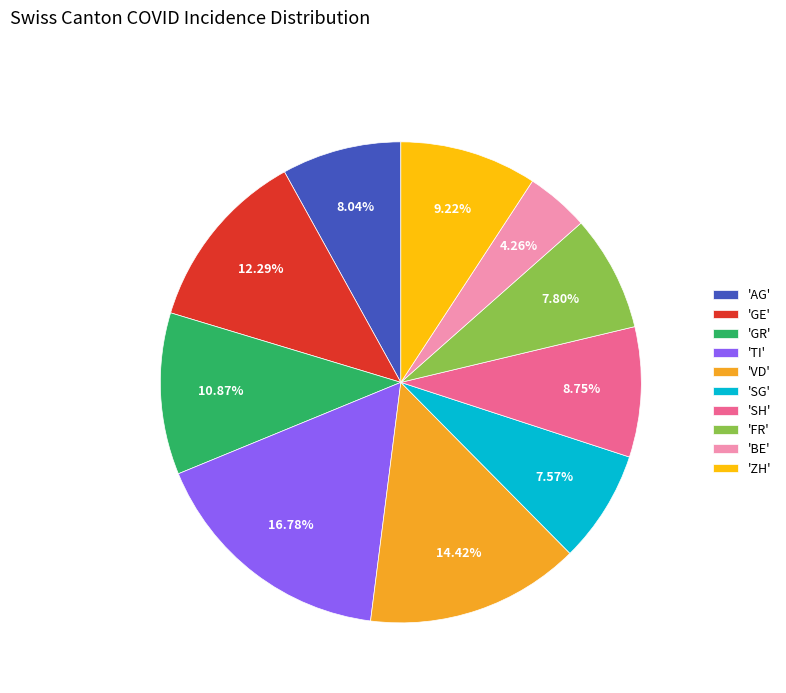

Which slice is the smallest?

'BE'